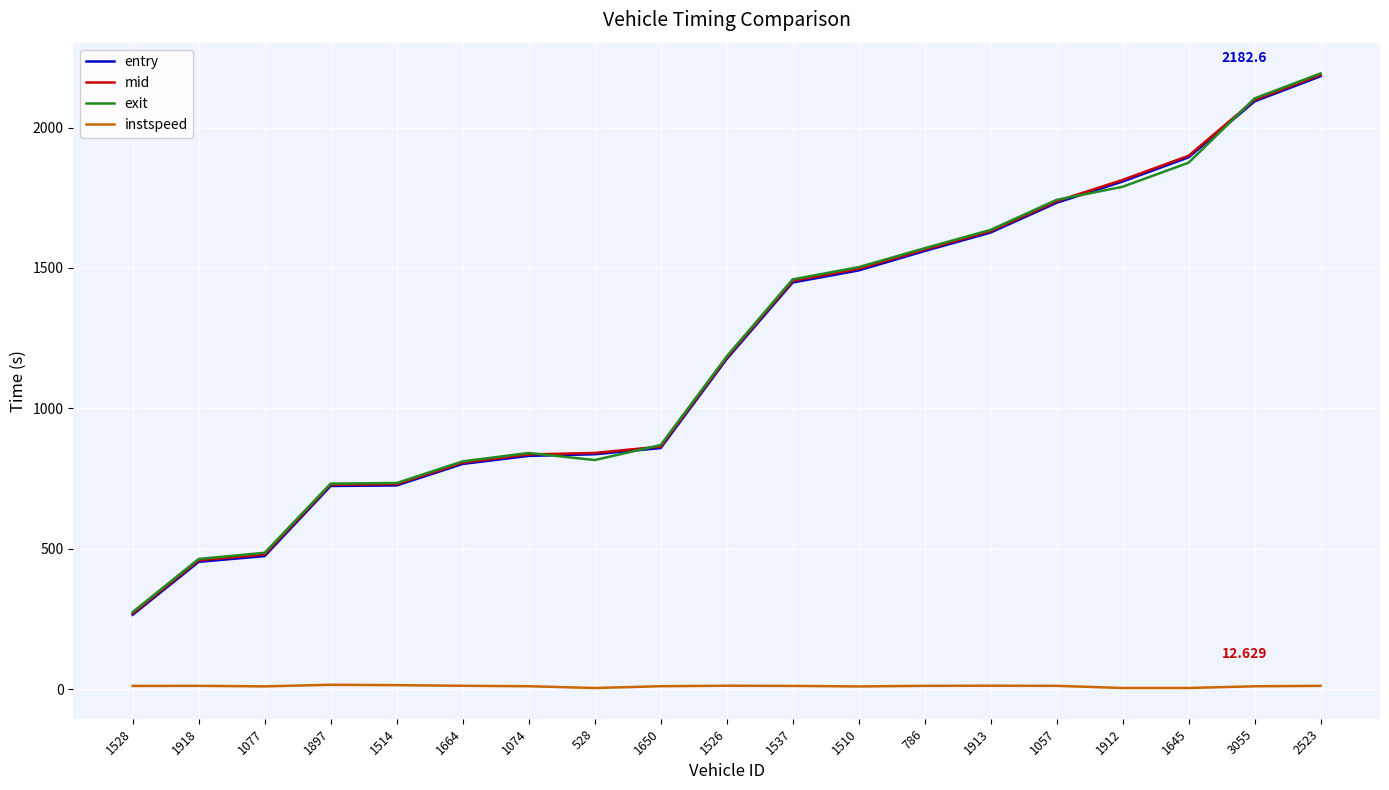

True or false: instspeed and mid intersect in this chart.

False